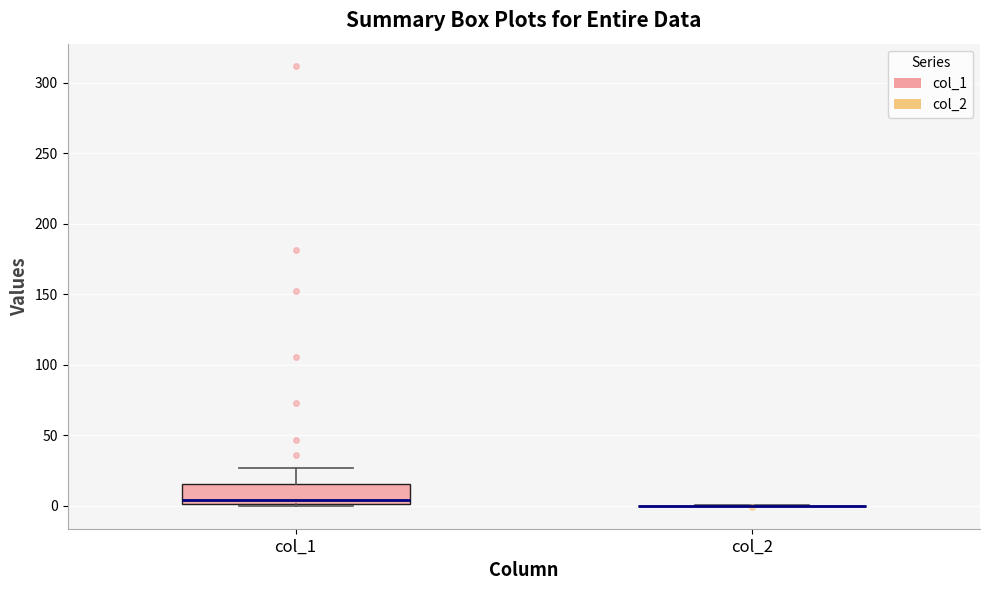

Reading left to right, transcribe this box plot: for each box, give where its median line is, the range the box spans, and where its two whiskers end, as read against the y-axis. The values are not printed on the chart, so give them approximately, as read against the axis.

col_1: median 5, box 0 to 15, whiskers 0 (just below the box's lower edge) to 25
col_2: box collapsed to a line at 0, whiskers 0 to 0